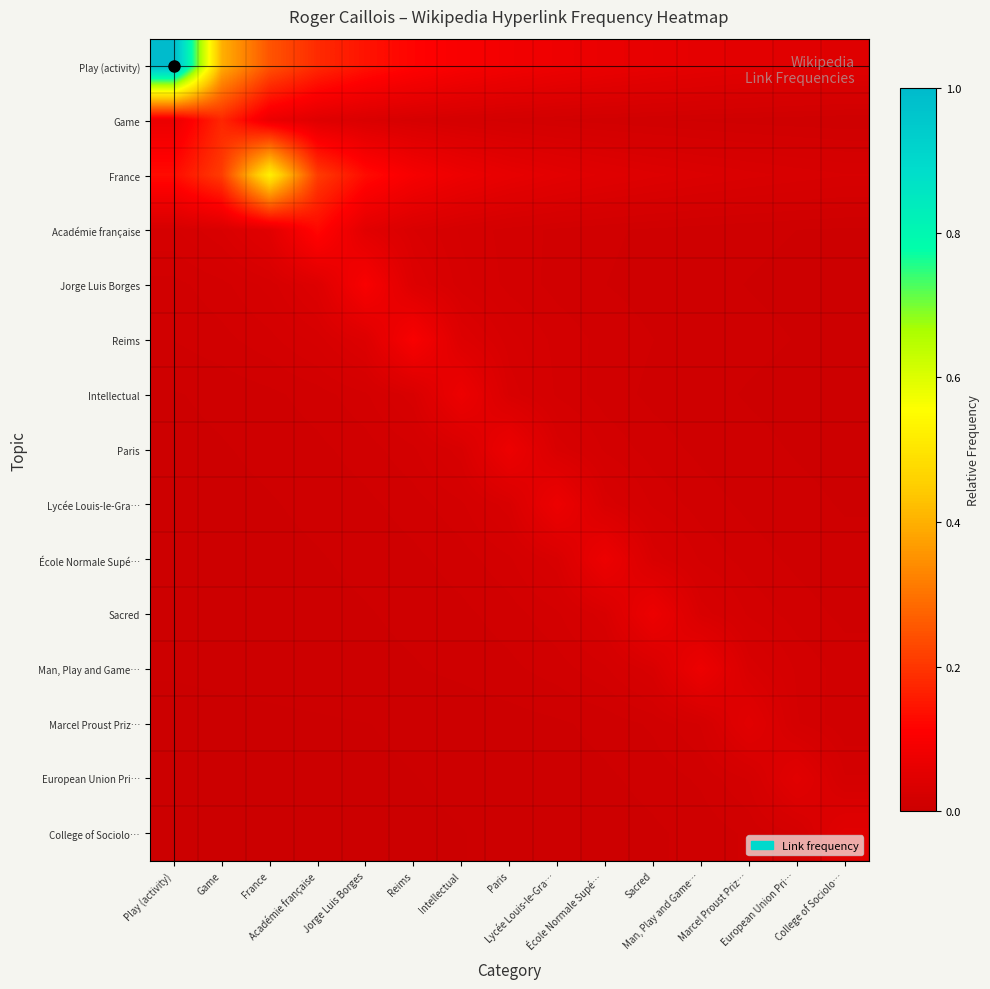

Which has a higher value, Académie française or European Union Pri…?

Académie française